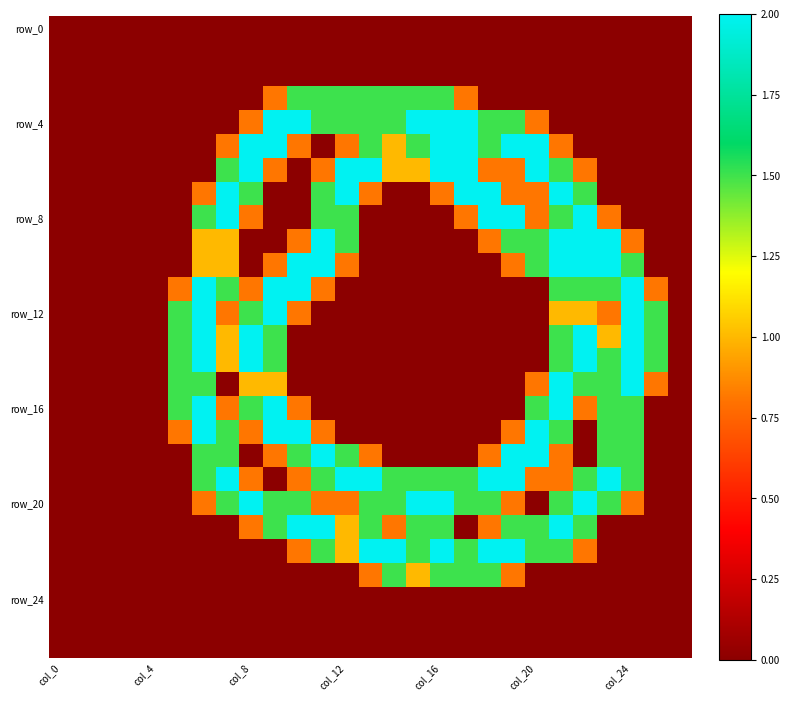

How many distinct data groups are displayed?

27